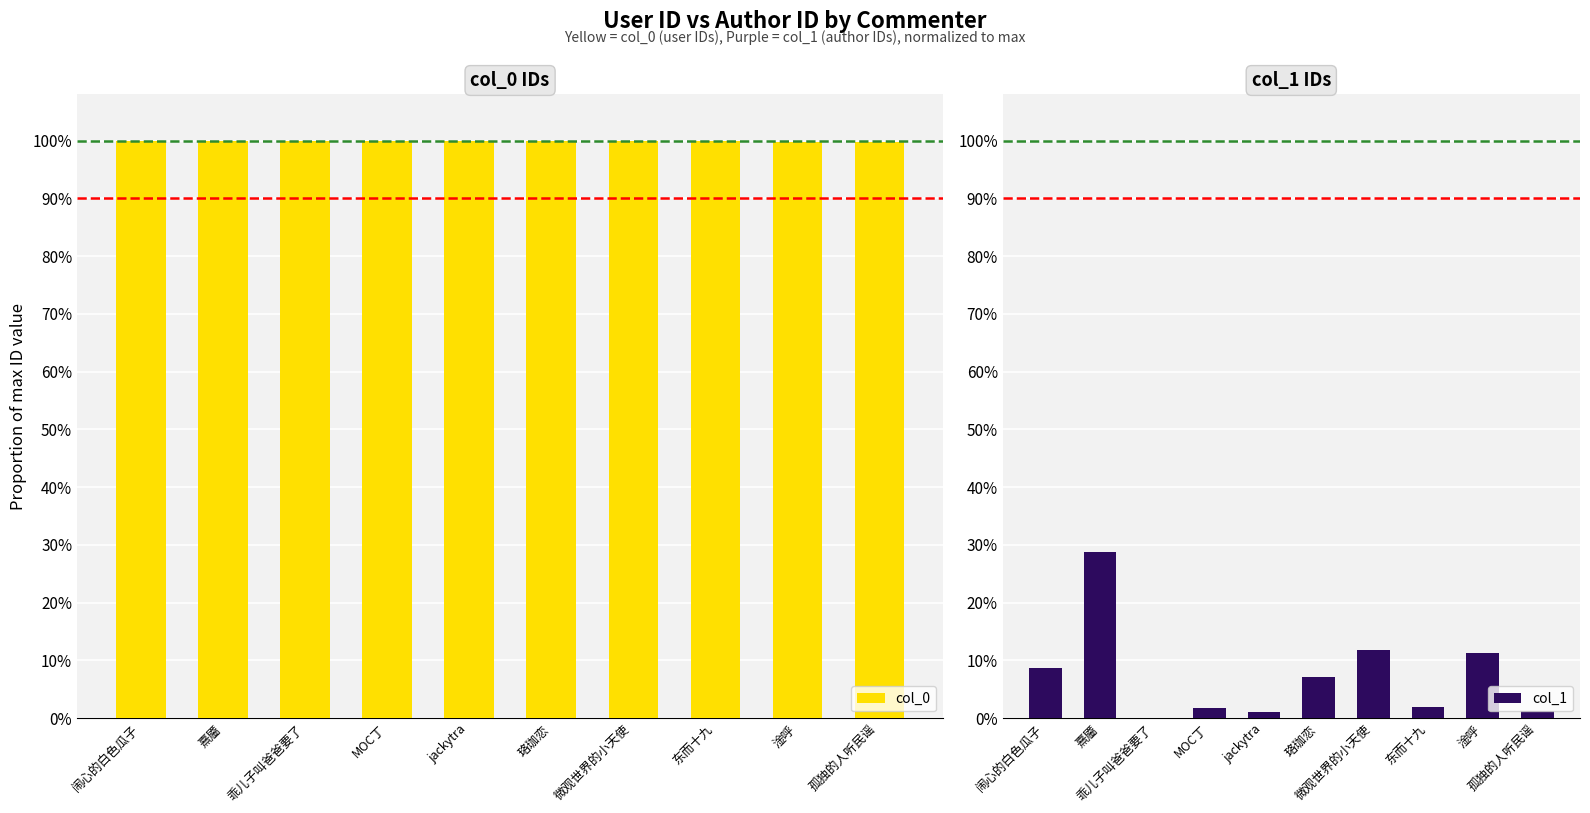

What is the sum of the col_1 values at 乖儿子叫爸爸要了 and 熹靥?

0.3